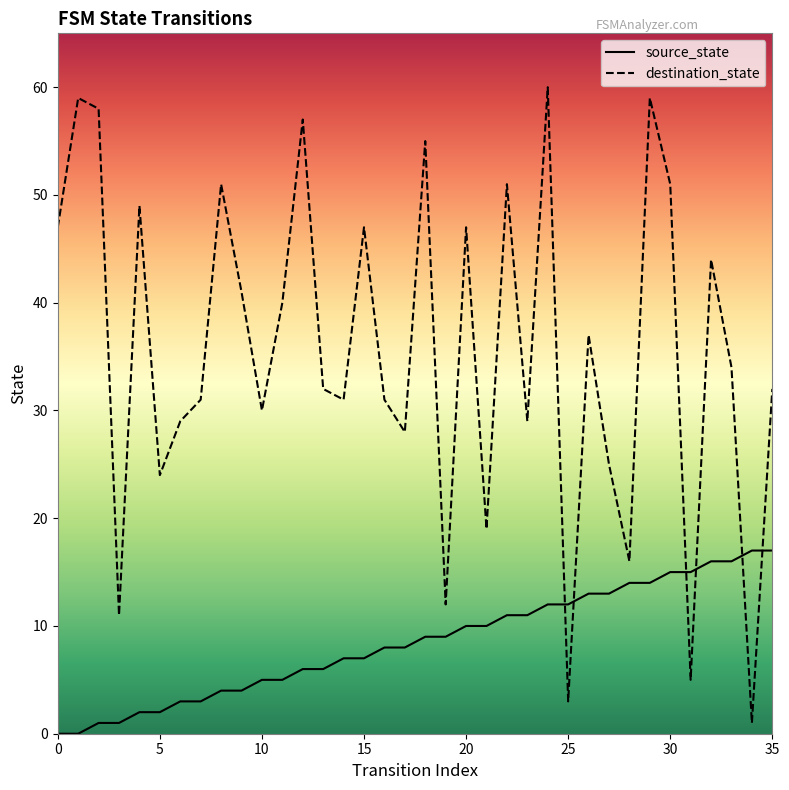

True or false: source_state and destination_state intersect in this chart.

True